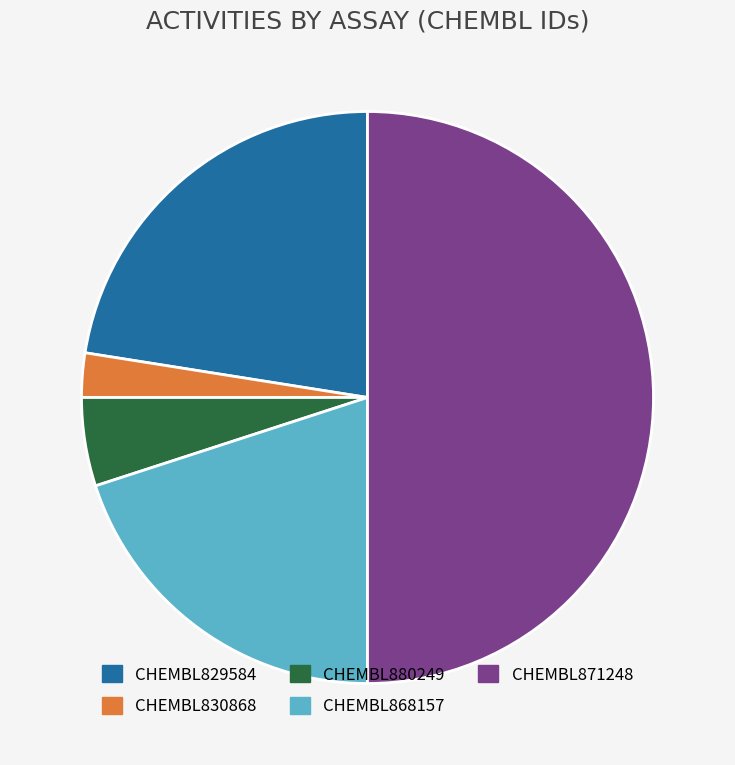

Between CHEMBL830868 and CHEMBL868157, which is larger?

CHEMBL868157